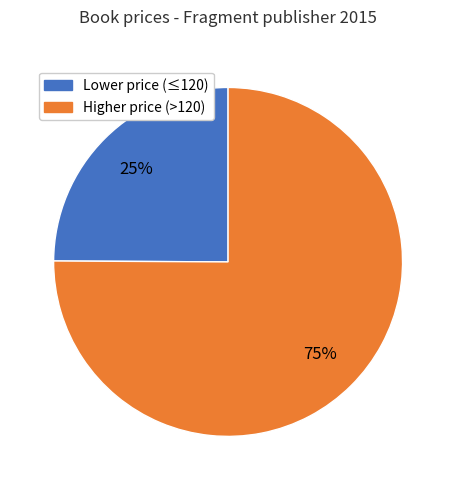

To the nearest percent, what is the average slice percentage?

50%